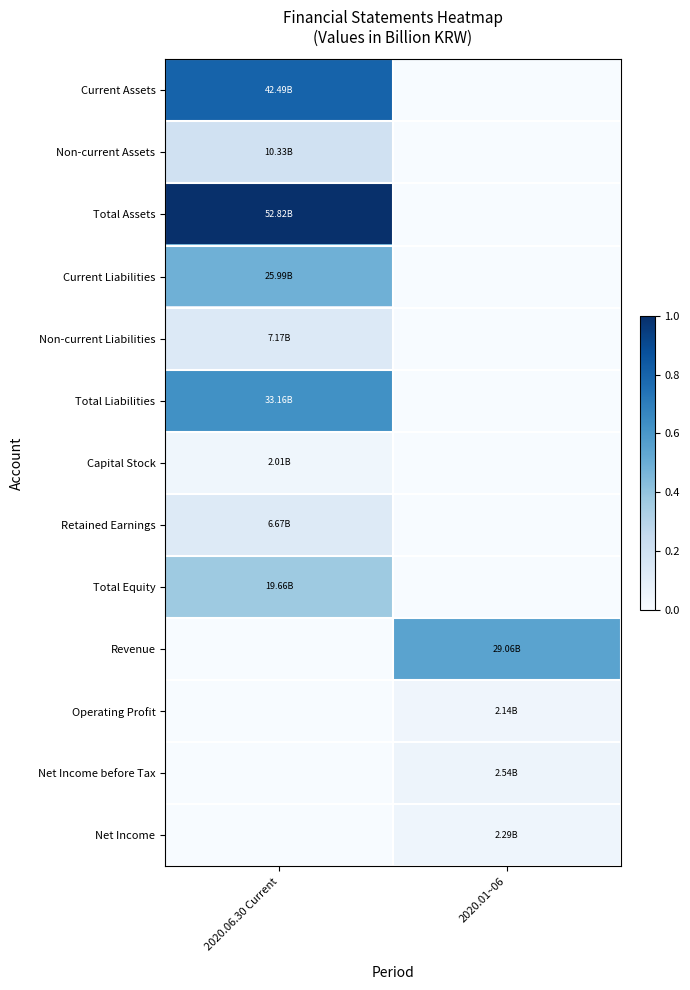

Reading left to right, transcribe all the data shown in this chart.

Current Assets: 2020.06.30 Current=0.8	2020.01~06=0.0
Non-current Assets: 2020.06.30 Current=0.2	2020.01~06=0.0
Total Assets: 2020.06.30 Current=1.0	2020.01~06=0.0
Current Liabilities: 2020.06.30 Current=0.5	2020.01~06=0.0
Non-current Liabilities: 2020.06.30 Current=0.1	2020.01~06=0.0
Total Liabilities: 2020.06.30 Current=0.6	2020.01~06=0.0
Capital Stock: 2020.06.30 Current=0.0	2020.01~06=0.0
Retained Earnings: 2020.06.30 Current=0.1	2020.01~06=0.0
Total Equity: 2020.06.30 Current=0.4	2020.01~06=0.0
Revenue: 2020.06.30 Current=0.0	2020.01~06=0.6
Operating Profit: 2020.06.30 Current=0.0	2020.01~06=0.0
Net Income before Tax: 2020.06.30 Current=0.0	2020.01~06=0.0
Net Income: 2020.06.30 Current=0.0	2020.01~06=0.0